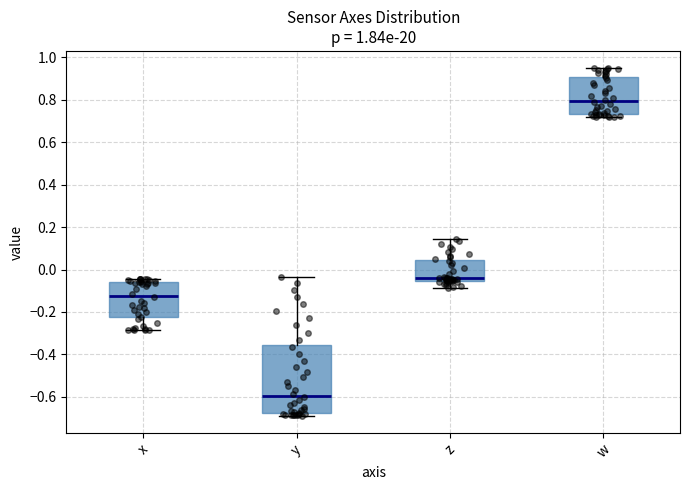

Which box is the tallest, from its lower edge to its upper edge?

y